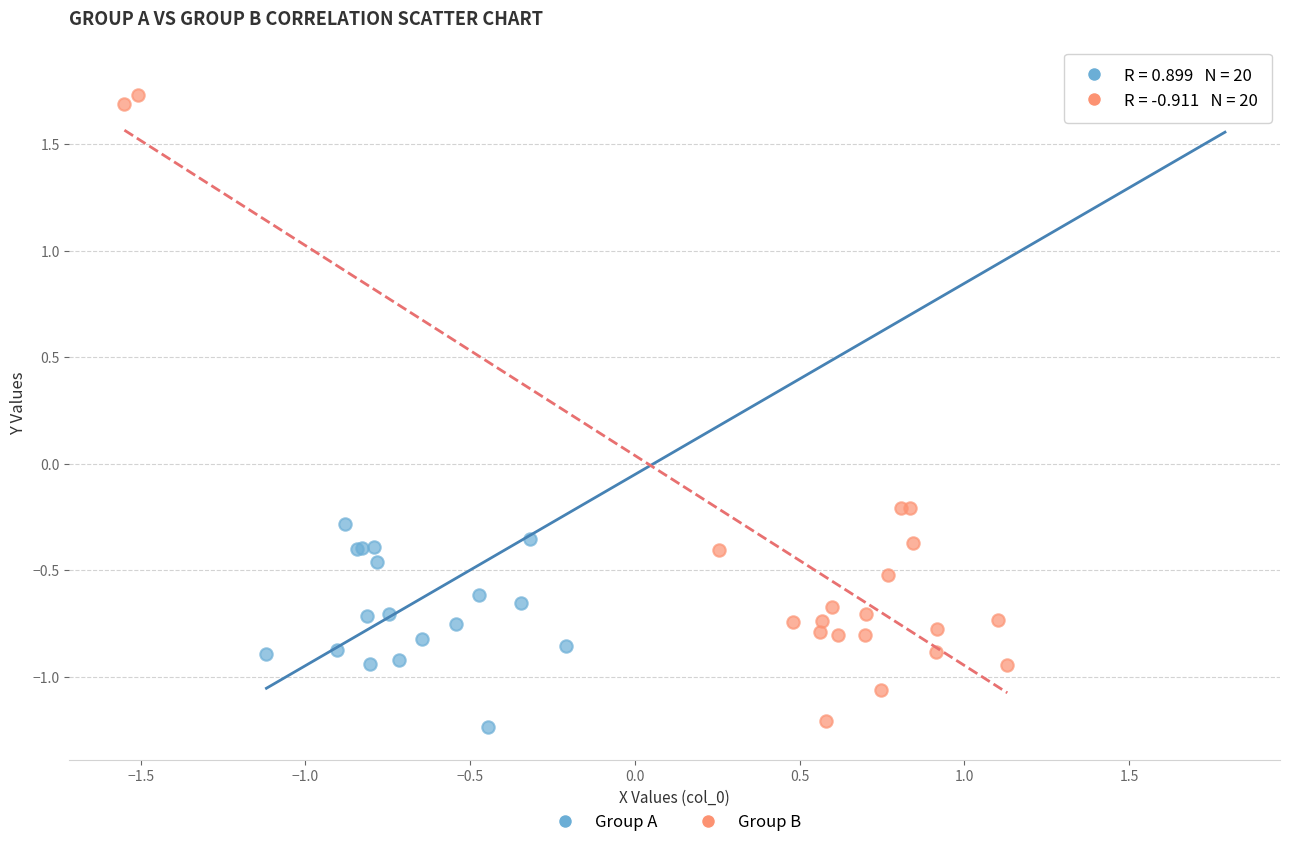

Which series has the widest spread of Y values?

Group A